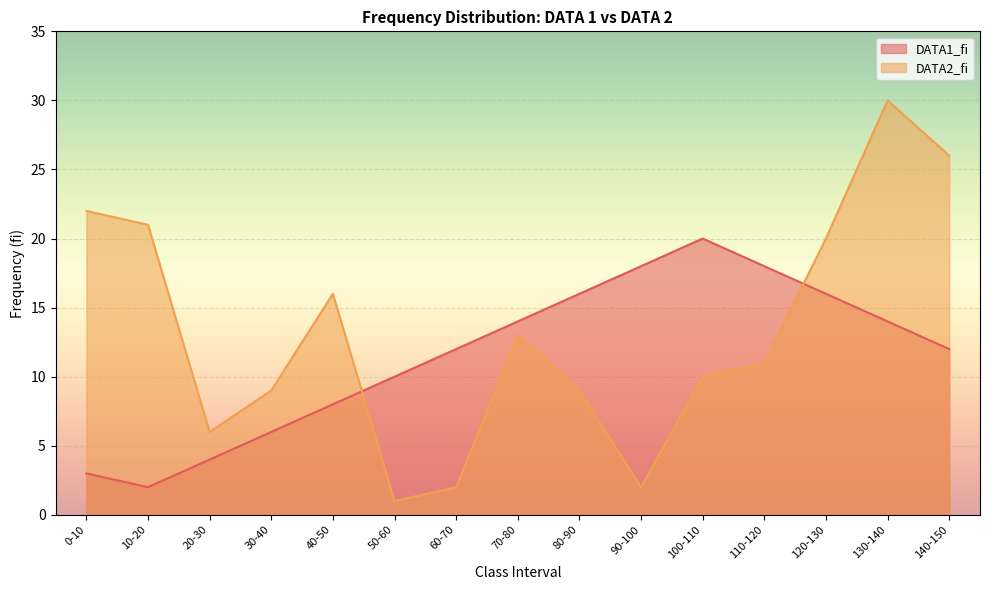

Between 70-80 and 100-110, which is larger?

100-110